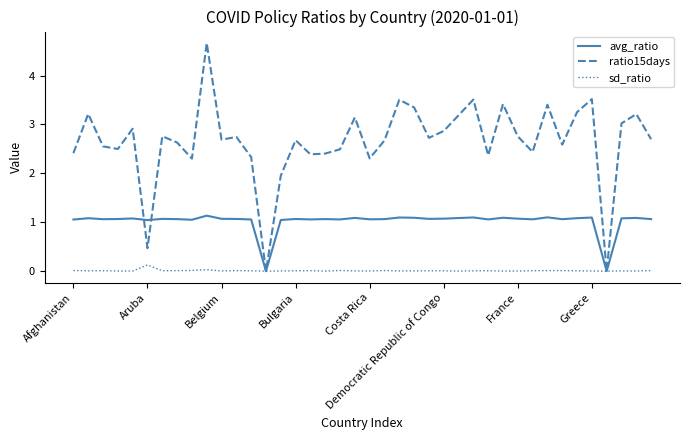

Which series has the largest total across all categories?

ratio15days